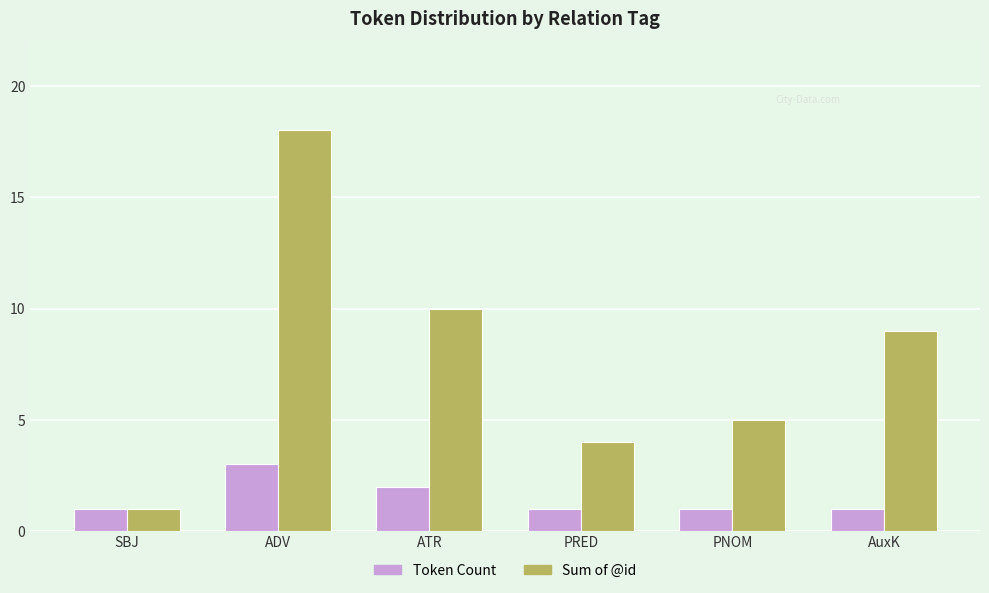

Rank the series by their maximum value, from highest to lowest.

Sum of @id, Token Count